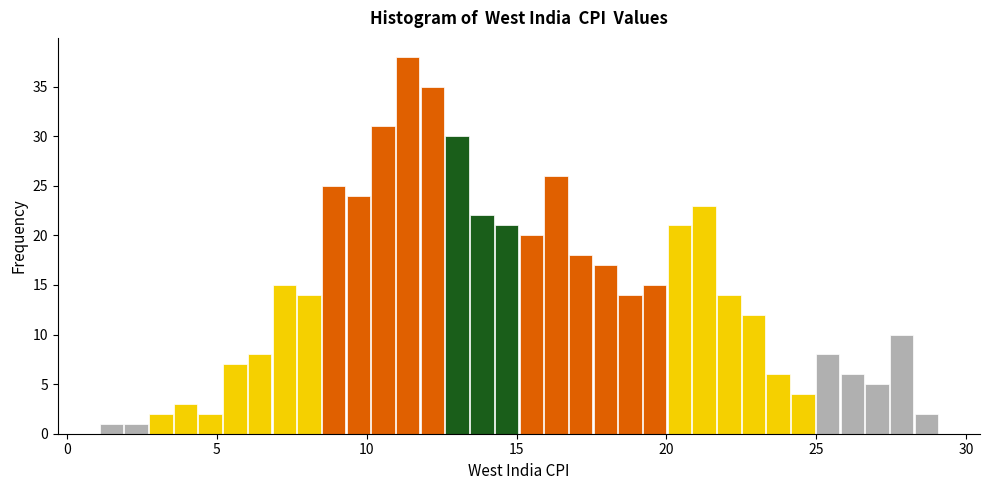

Around what value on the x-axis is the tallest bar? Give the approximate position of its centre, as read against the axis.

11.5